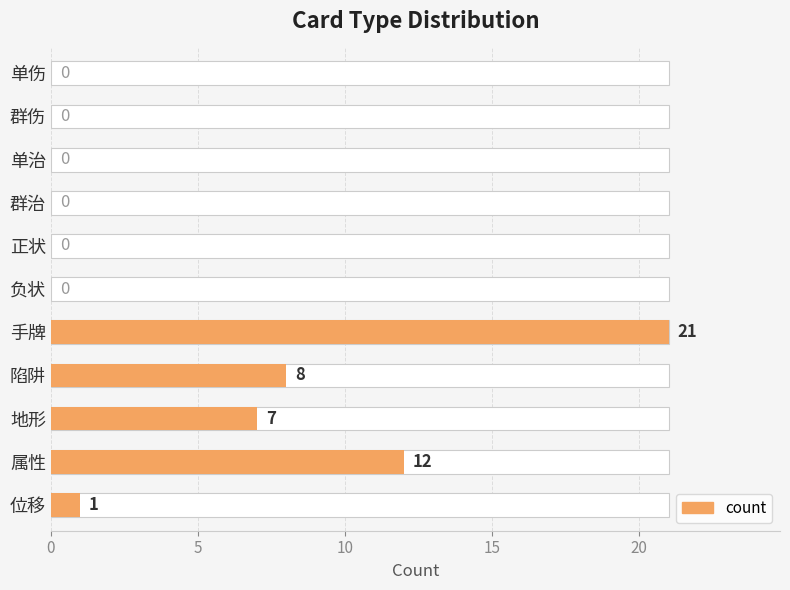

The chart shows a value of 0 at 正状. True or false?

True